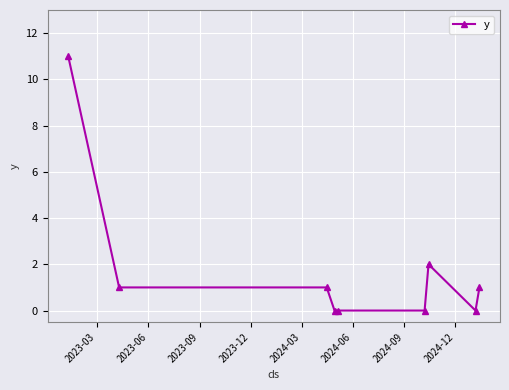

True or false: the data has more than 0 interior local peaks.

True